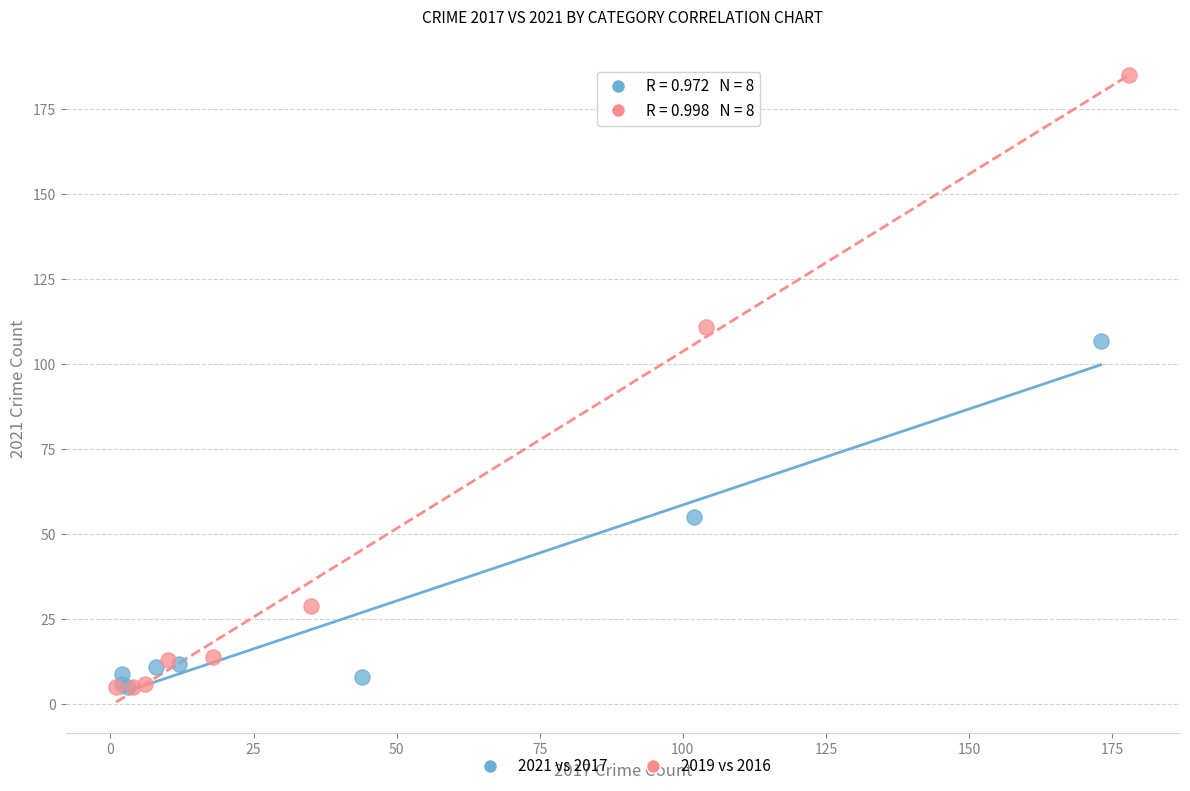

Which series reaches the maximum Y coordinate?

2019 vs 2016